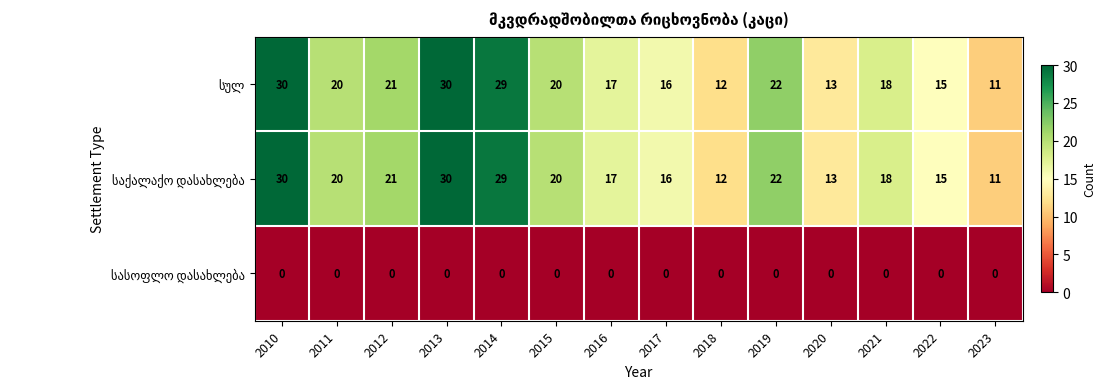

At how many categories does at least one series exceed 10?

14